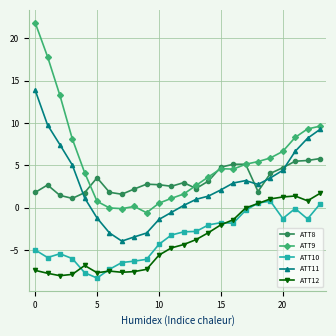

True or false: ATT8 and ATT10 intersect in this chart.

False